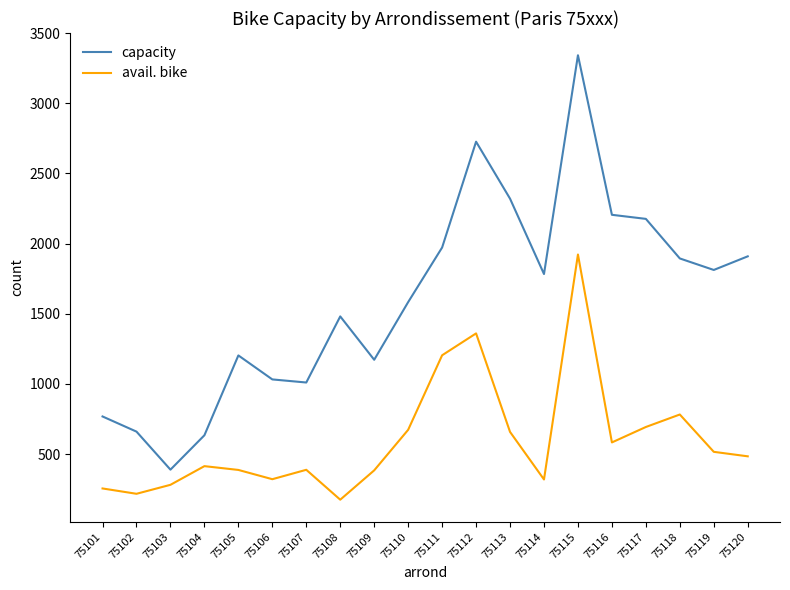

What is the maximum value shown in the chart?

3342